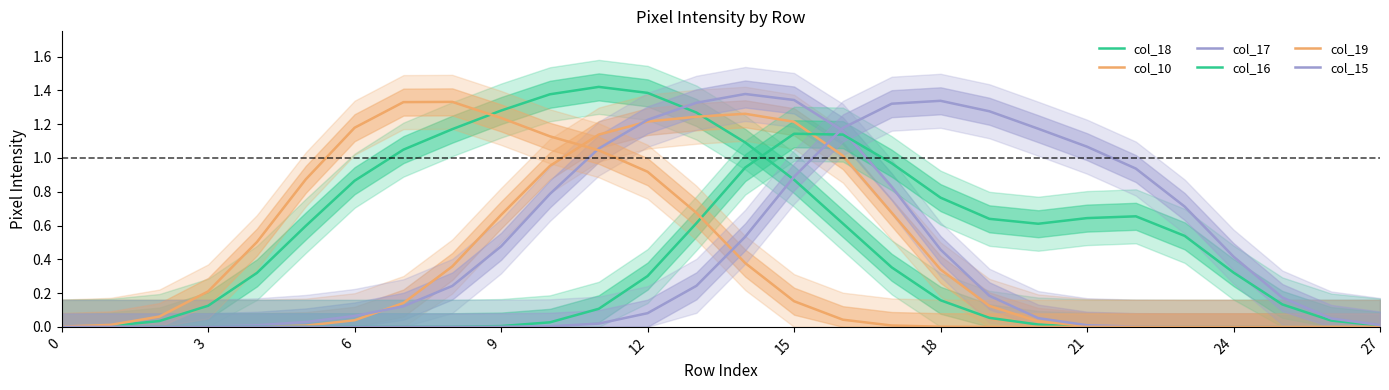

Which series has the largest total across all categories?

col_18